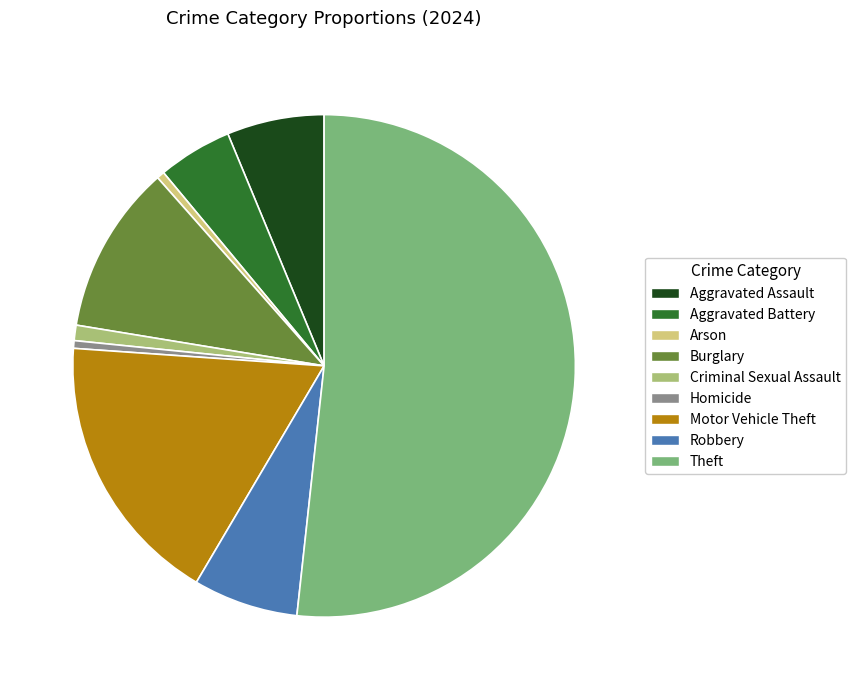

Does Theft represent more than half of the total?

Yes